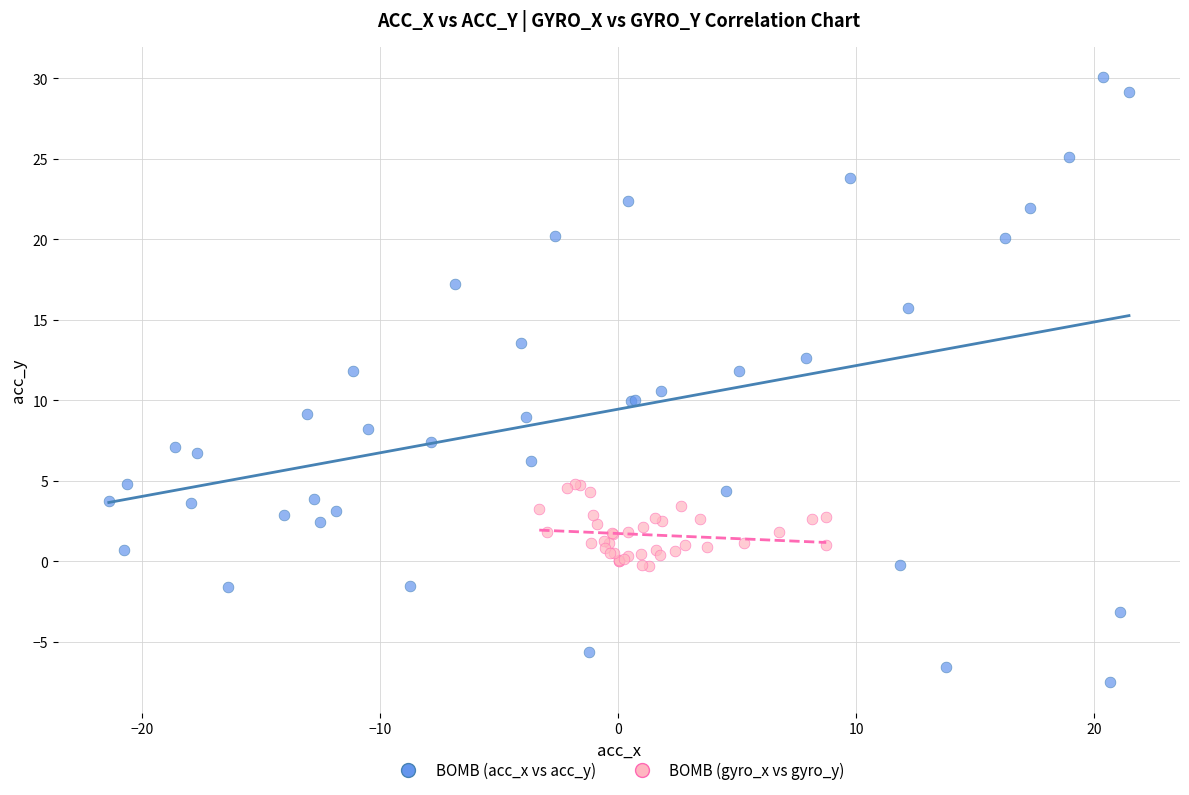

Which series reaches the minimum Y coordinate?

BOMB (acc_x vs acc_y)